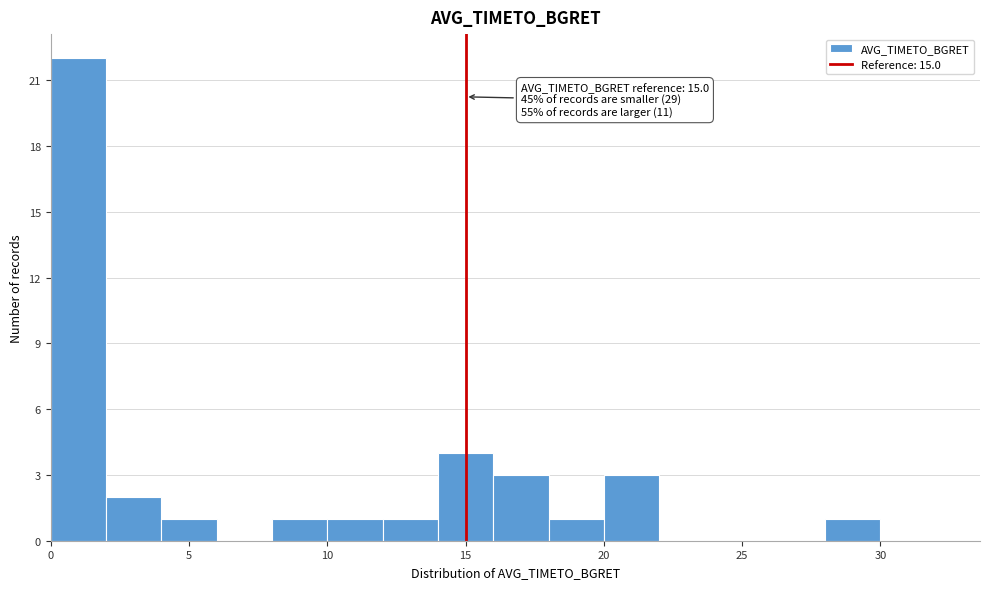

Over which range of the x-axis is the bar tallest?

0 to 2